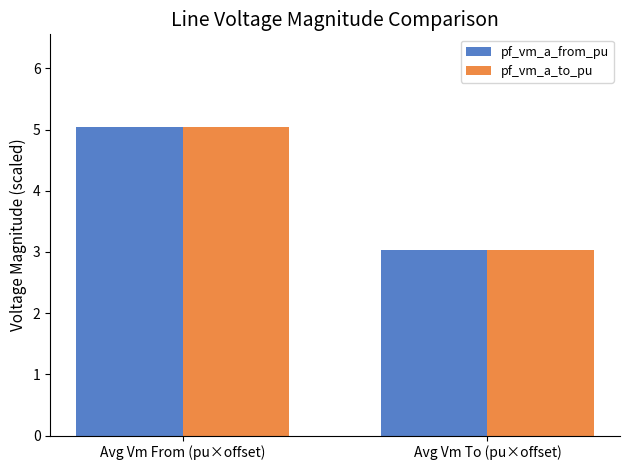

What are all the series names shown in the legend?

pf_vm_a_from_pu, pf_vm_a_to_pu